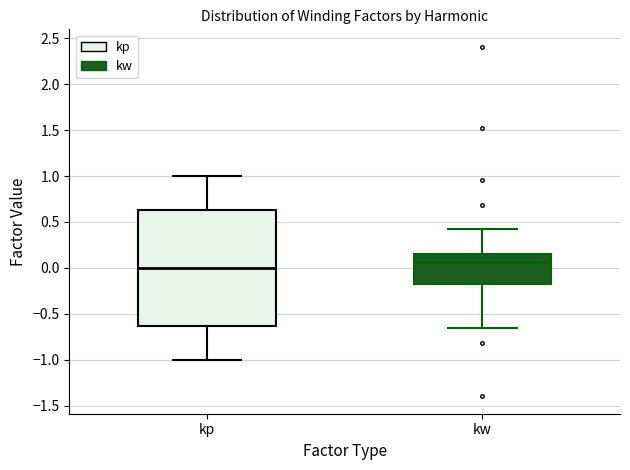

Where is the lower edge of the box for kw on the y-axis? The values are not printed on the chart, so give them approximately, as read against the axis.

-0.15